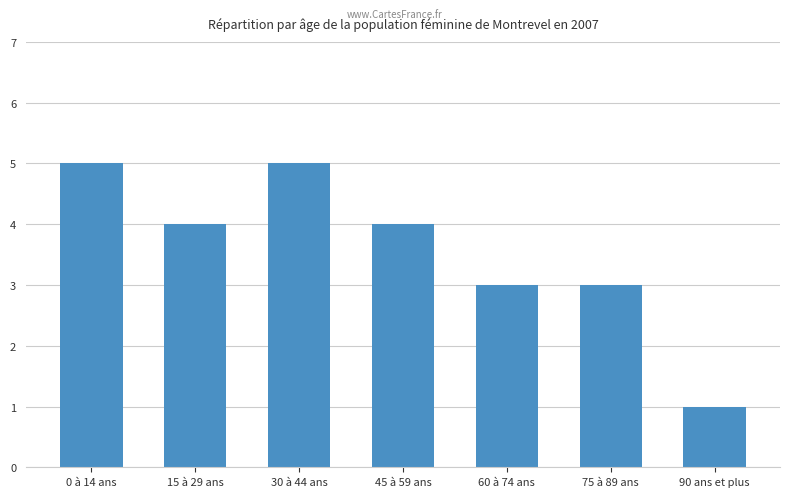

Reading right to left, list all the values displayed in this chart.

1	3	3	4	5	4	5